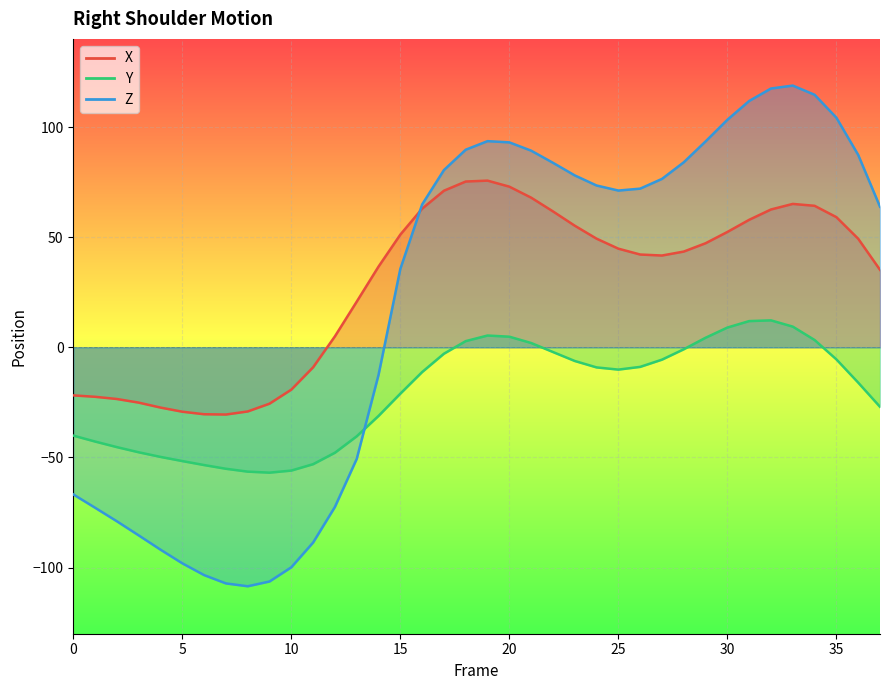

After their last crossing, which series has the higher values: Y or Z?

Z